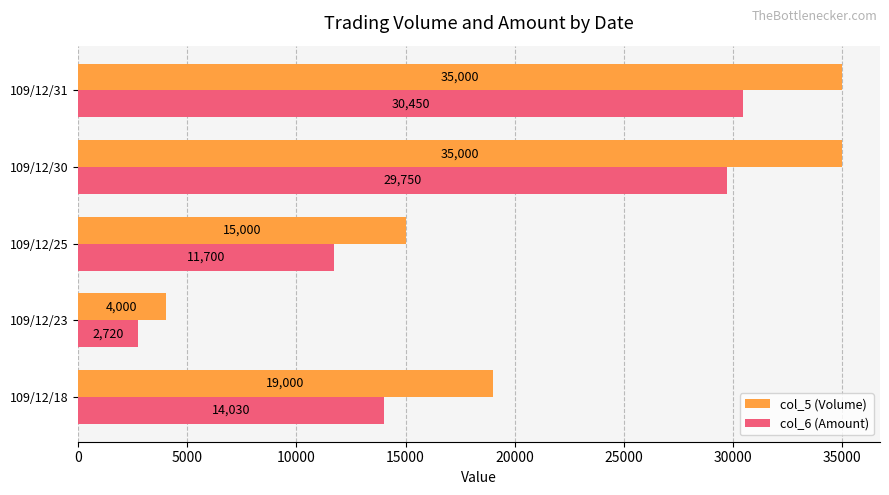

Which series has the widest spread of values?

col_5 (Volume)